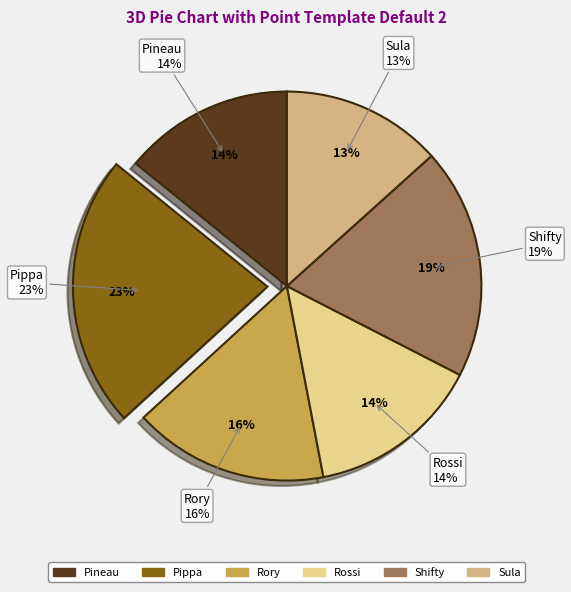

To the nearest percent, what percentage of the pie is Pineau?

14%